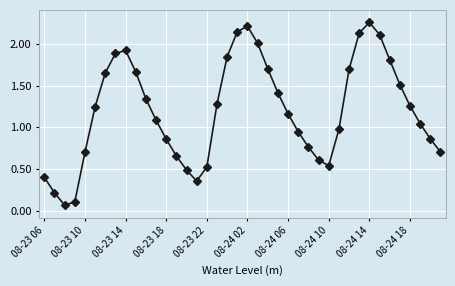

How many points are higher than both their immediate neighbors (excluding endpoints)?

3